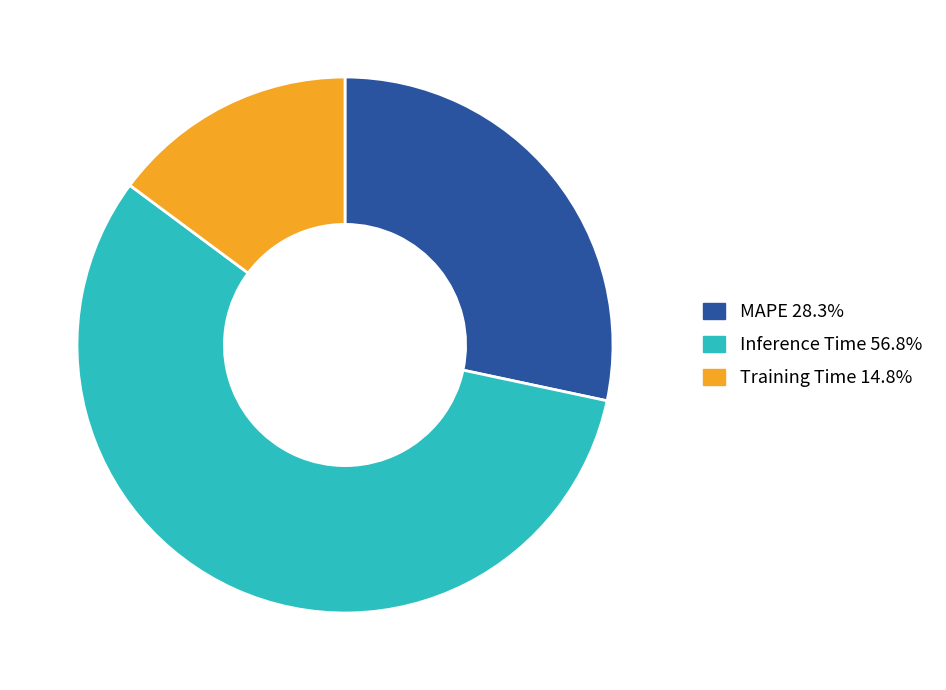

Does Training Time 14.8% account for over 50% of the chart?

No